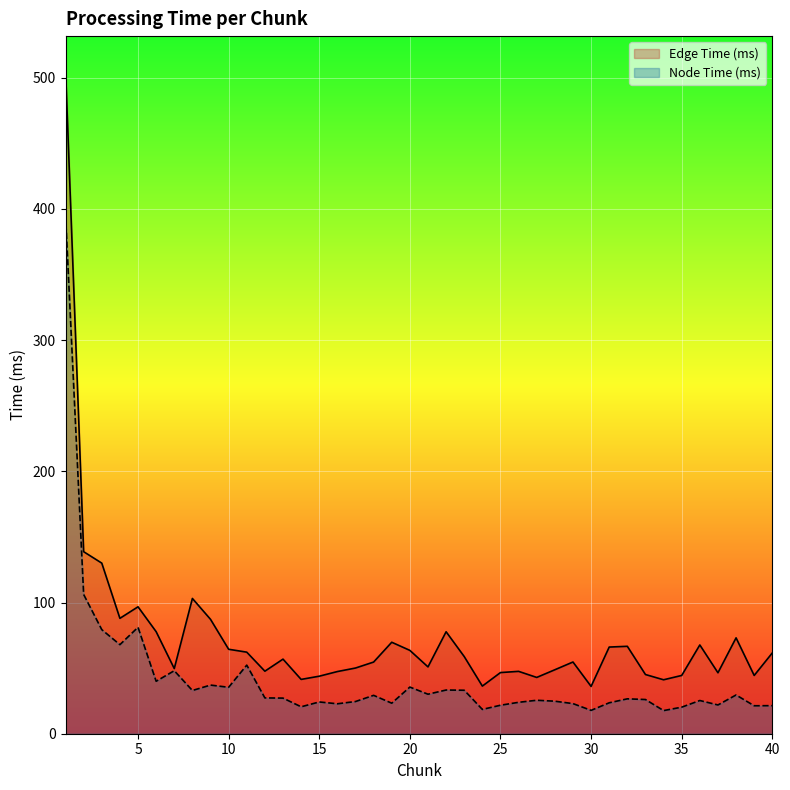

Which series has the widest spread of values?

Edge Time (ms)